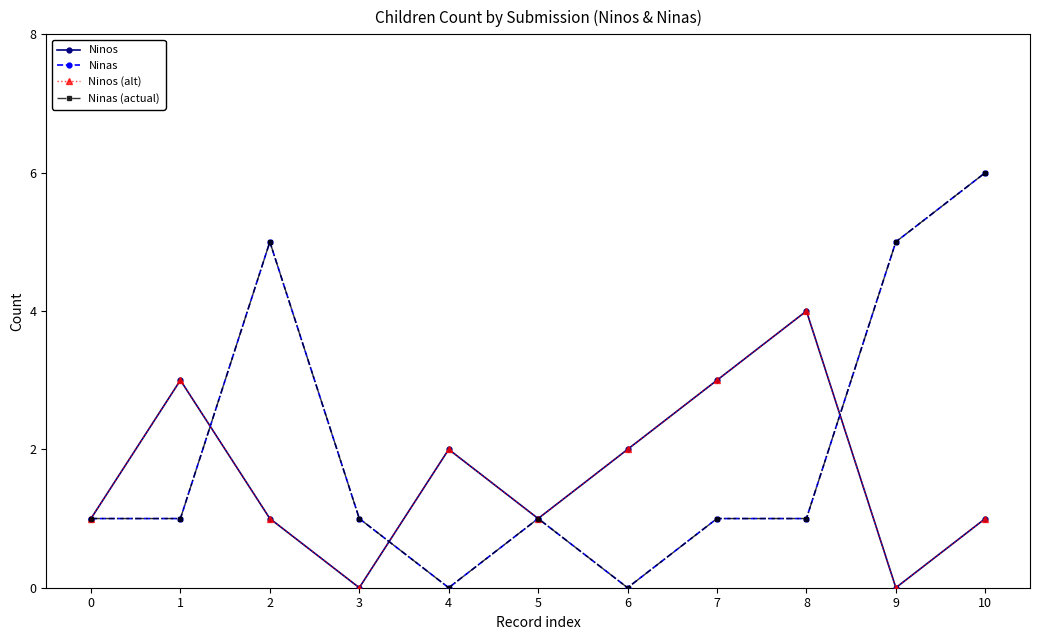

What is the value of the Ninos point at the 6th from the left?

1